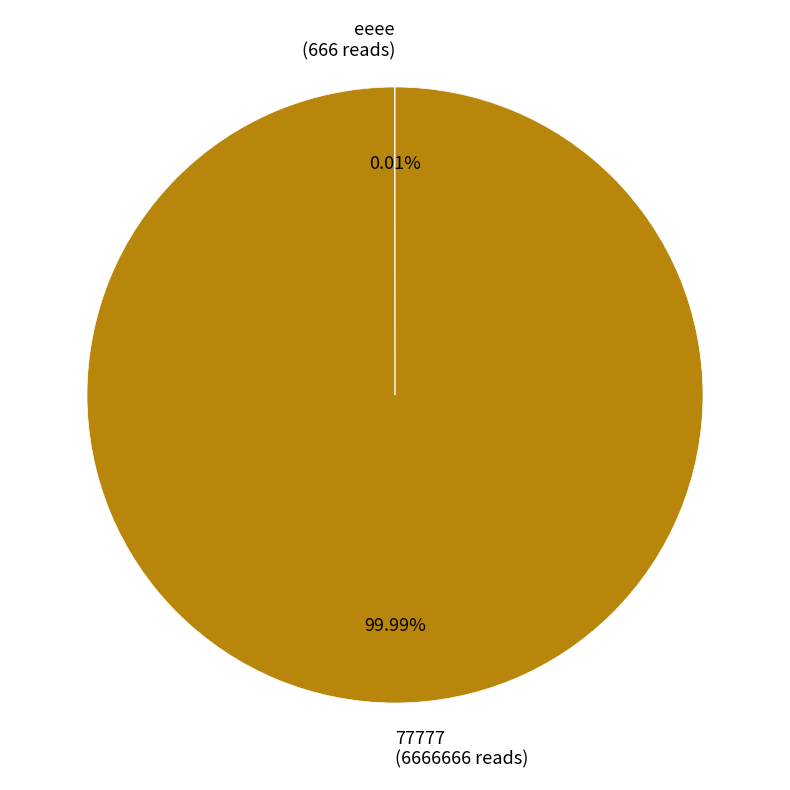

Which category accounts for the majority?

77777